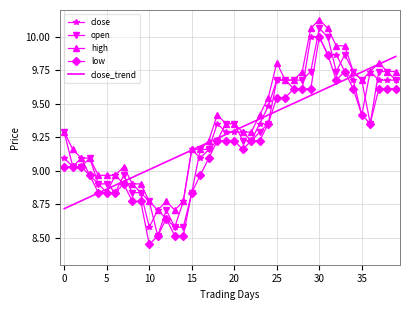

True or false: low and high intersect in this chart.

False